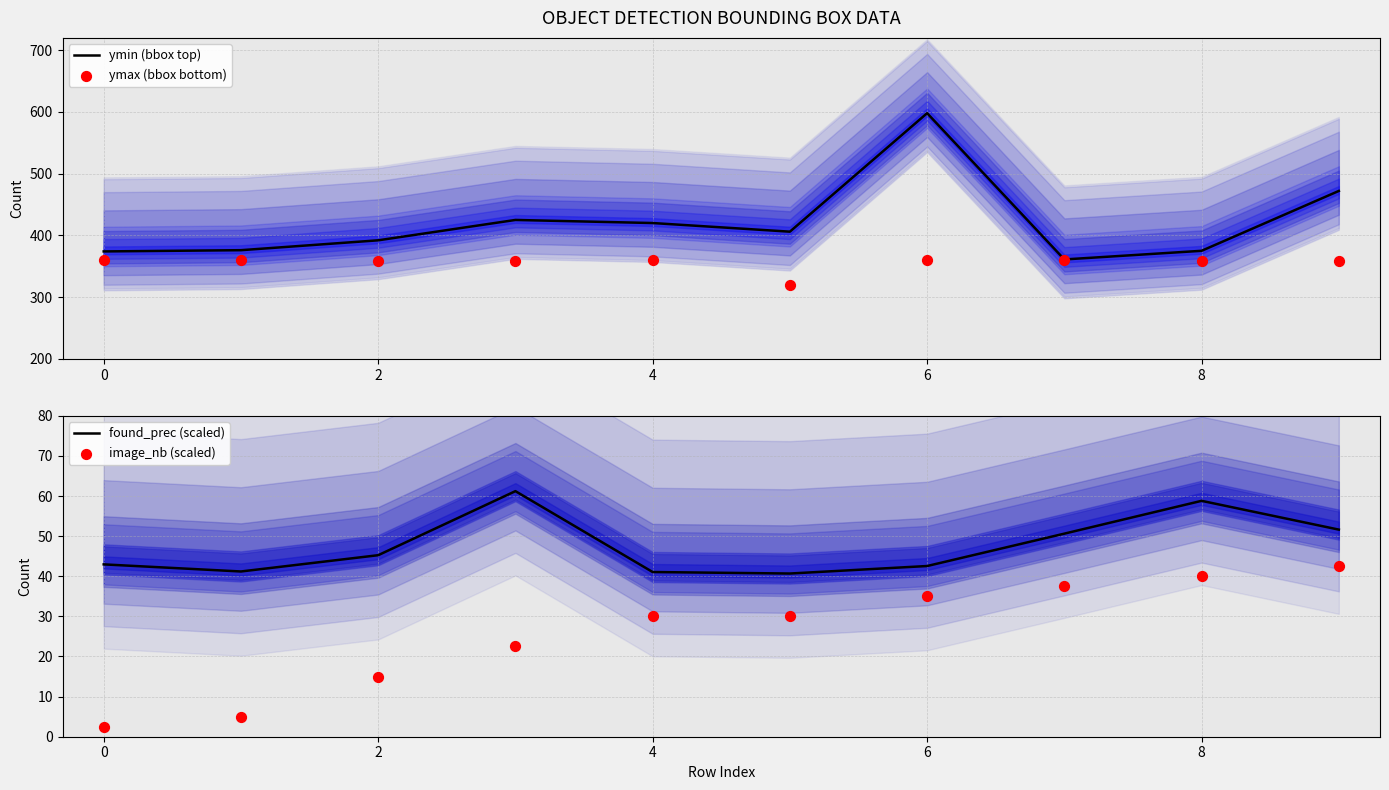

Which series reaches the maximum Y coordinate?

ymin (bbox top)